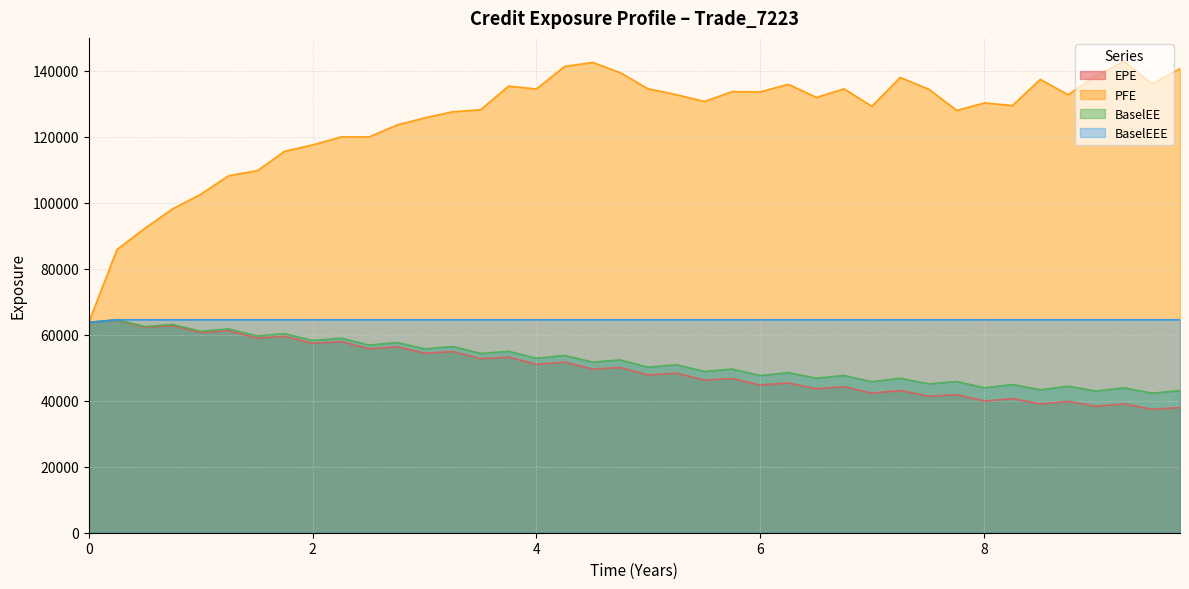

What is the value of the BaselEEE point at the 40th from the left?

64503.1